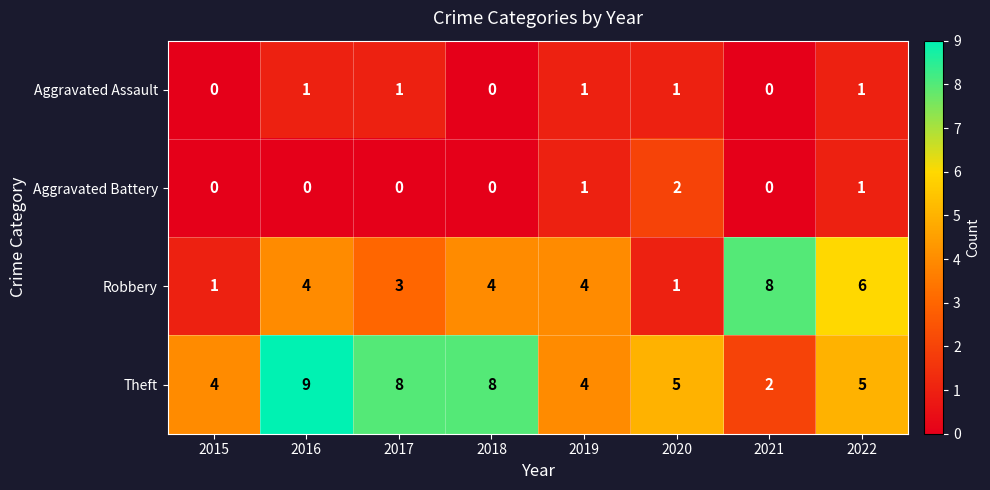

At 2017, list the series in order from largest to smallest.

Theft, Robbery, Aggravated Assault, Aggravated Battery